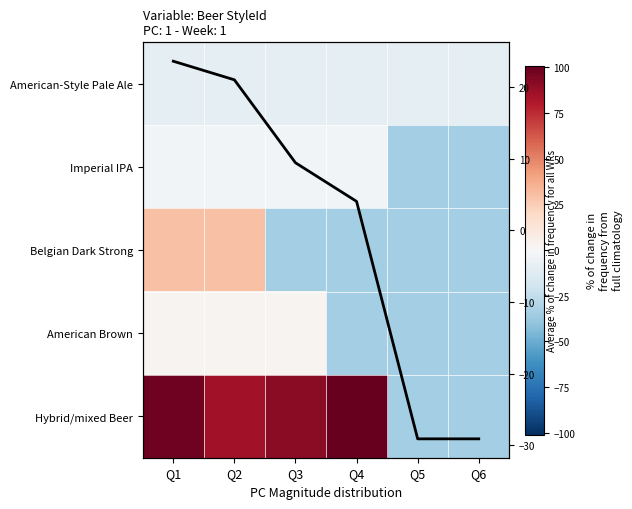

Between Q5 and Q6, which is larger?

Q5